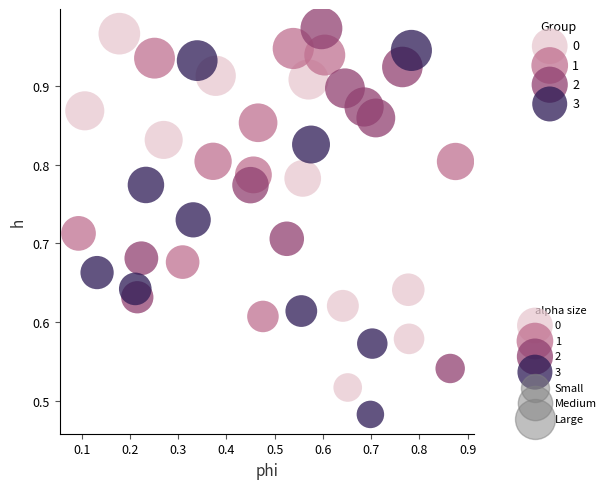

Which series has the widest spread of Y values?

3